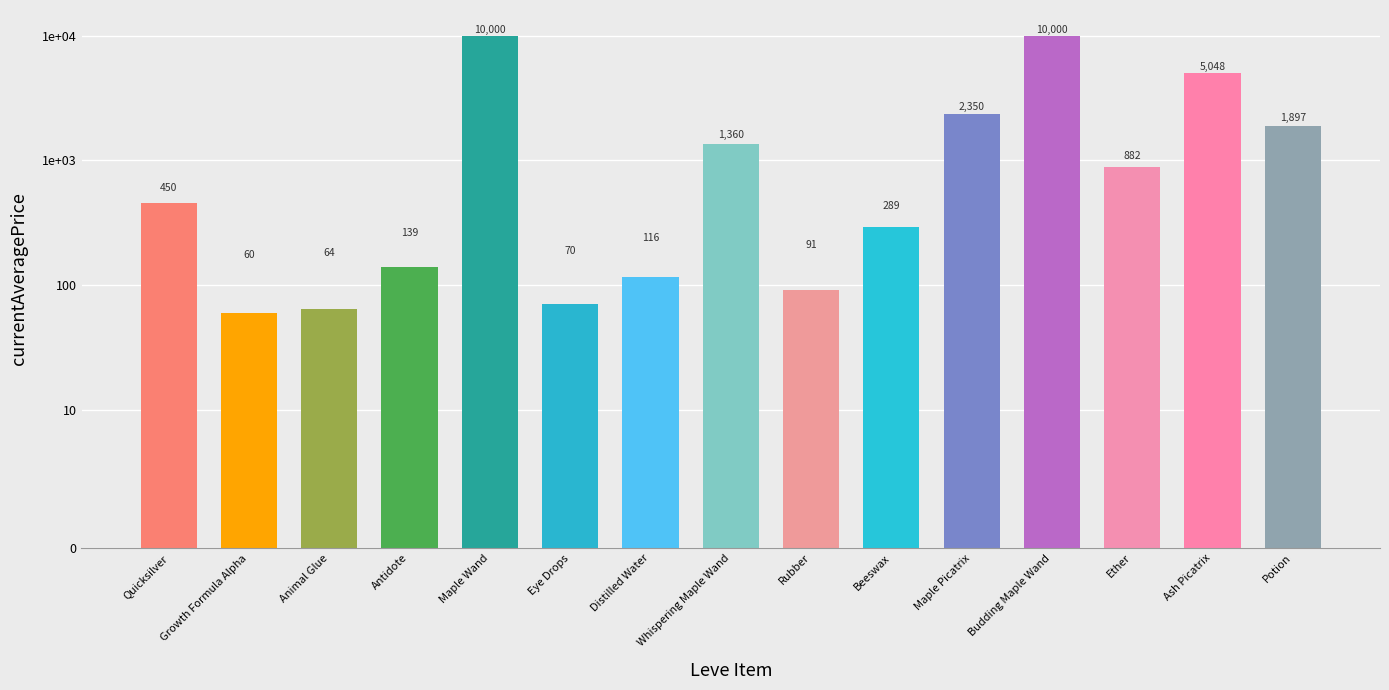

Reading left to right, list all the values displayed in this chart.

Quicksilver=450.0	Growth Formula Alpha=59.5	Animal Glue=64.5	Antidote=138.7	Maple Wand=10000.0	Eye Drops=70.0	Distilled Water=115.8	Whispering Maple Wand=1359.8	Rubber=91.0	Beeswax=289.3	Maple Picatrix=2349.8	Budding Maple Wand=10000.0	Ether=881.9	Ash Picatrix=5048.5	Potion=1897.3